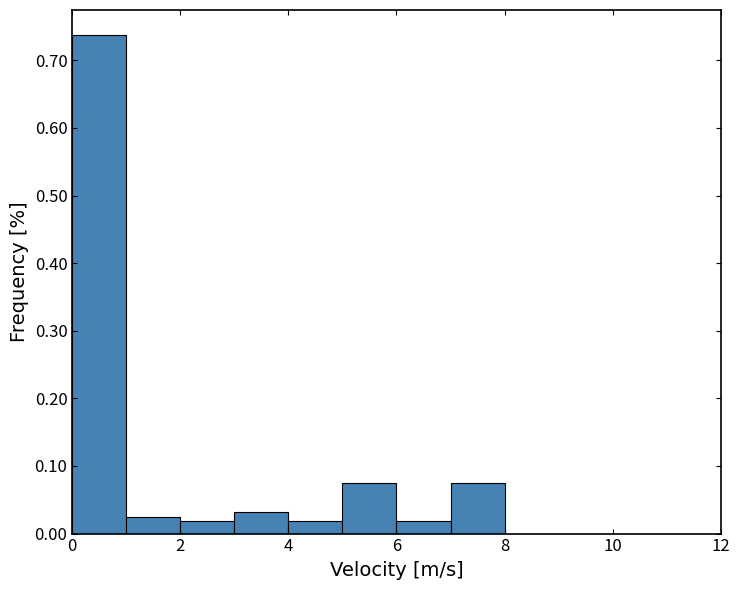

Reading left to right, list every bar in this chart as the range it spans on the x-axis followed by its height. The values are not printed on the chart, so give them approximately, as read against the axis.

0 to 1: 0.74
1 to 2: 0.03
2 to 3: 0.02
3 to 4: 0.03
4 to 5: 0.02
5 to 6: 0.08
6 to 7: 0.02
7 to 8: 0.08
8 to 9: 0
9 to 10: 0
10 to 11: 0
11 to 12: 0